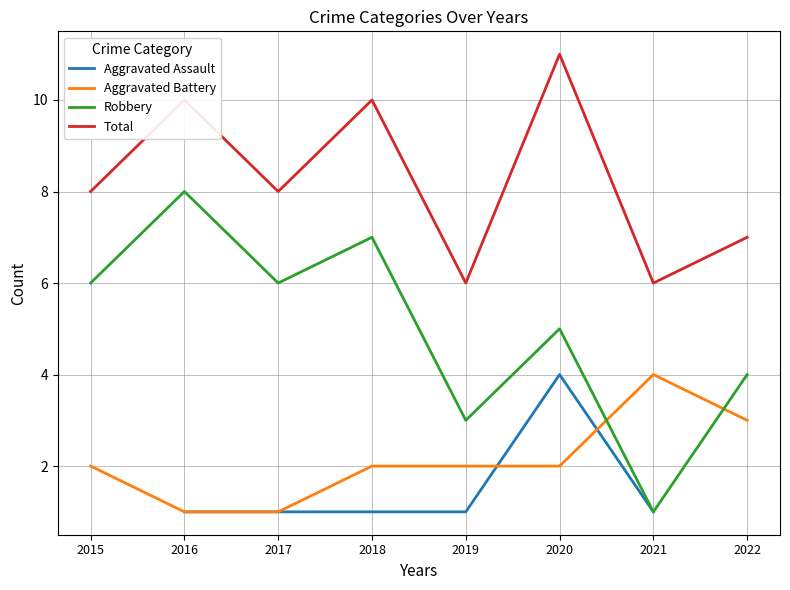

Count the Aggravated Battery values in the range 2 to 3.

5